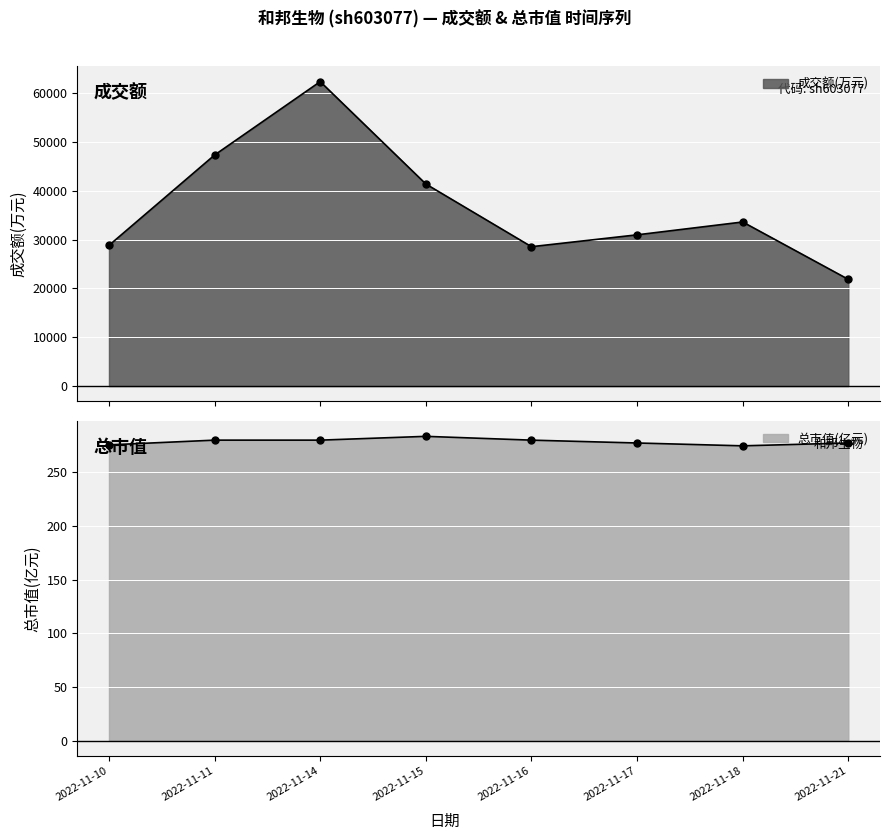

What is the lowest value of the 总市值(亿元) series?

274.6